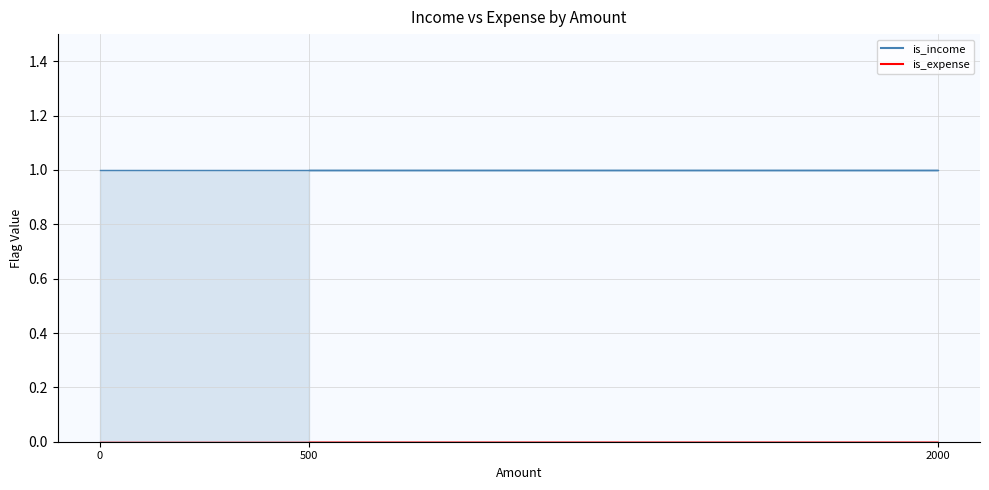

What is the difference between the highest and lowest values at 500?

1